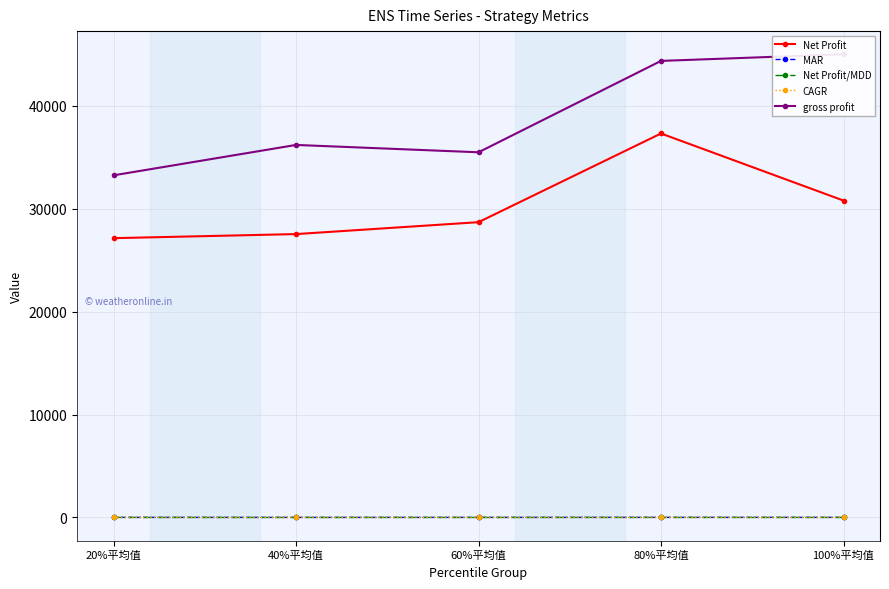

Where is CAGR nearest to the value 7?

60%平均值